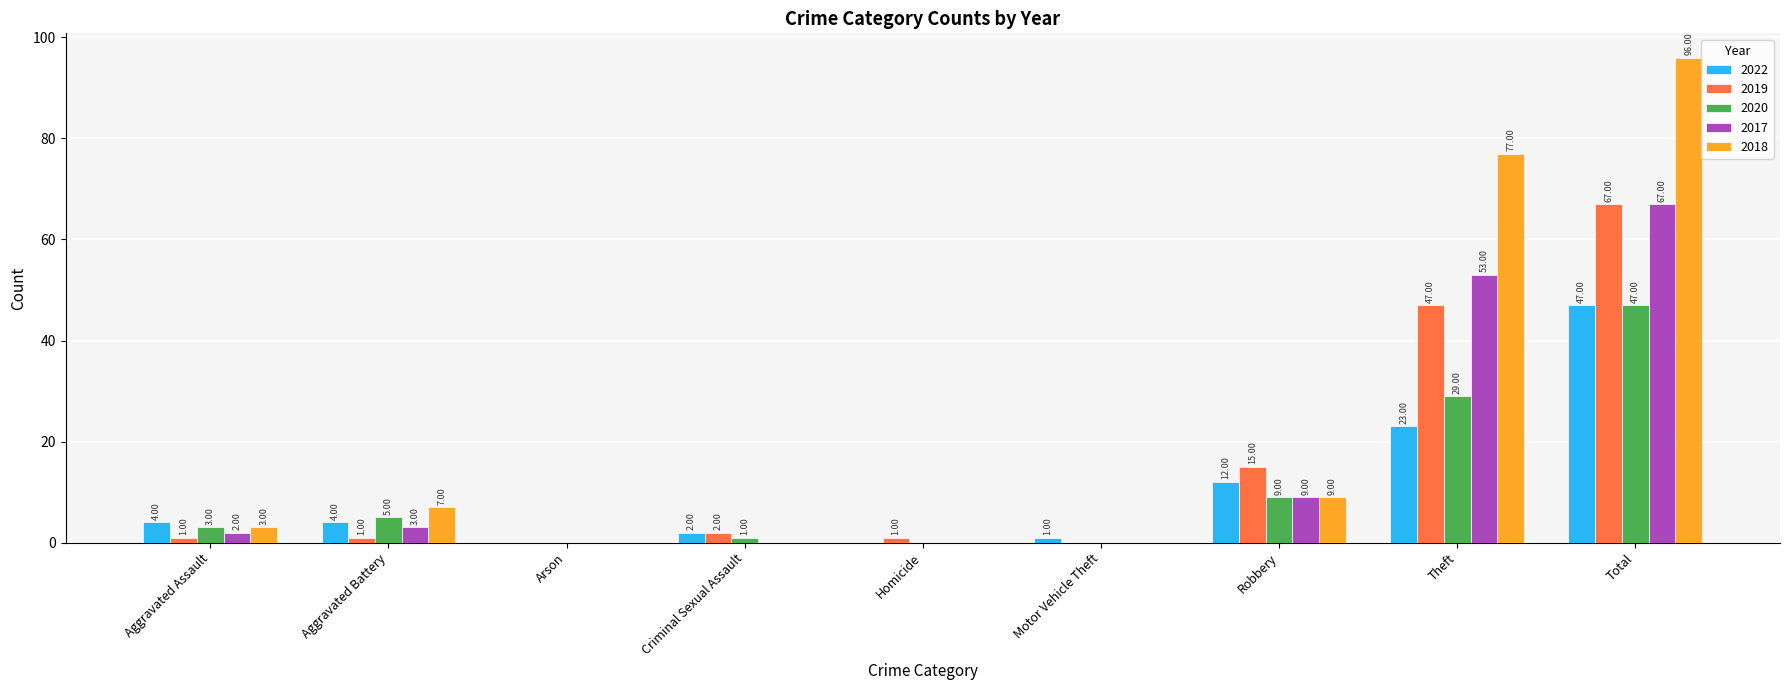

Which series changed the most between Aggravated Assault and Homicide?

2022